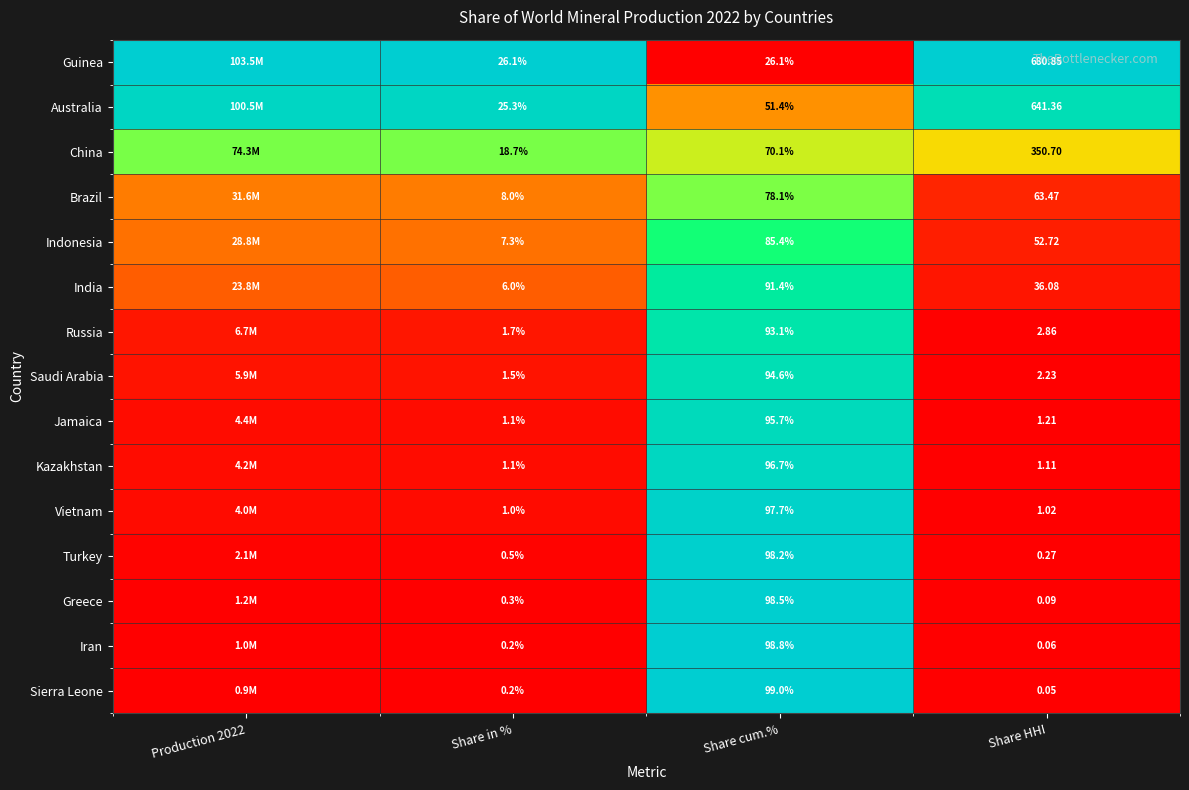

Is the value of Sierra Leone at Share HHI greater than the value of Russia at Share in %?

No